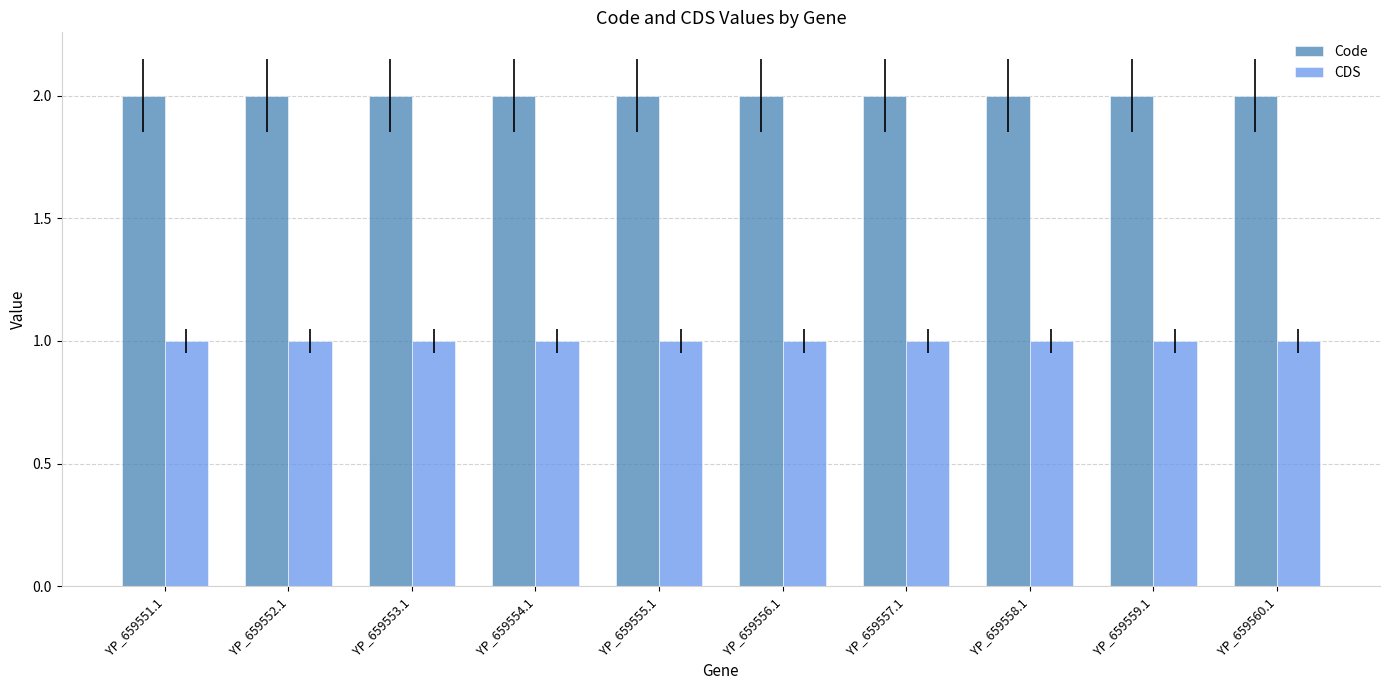

At YP_659551.1, list the series in order from smallest to largest.

CDS, Code